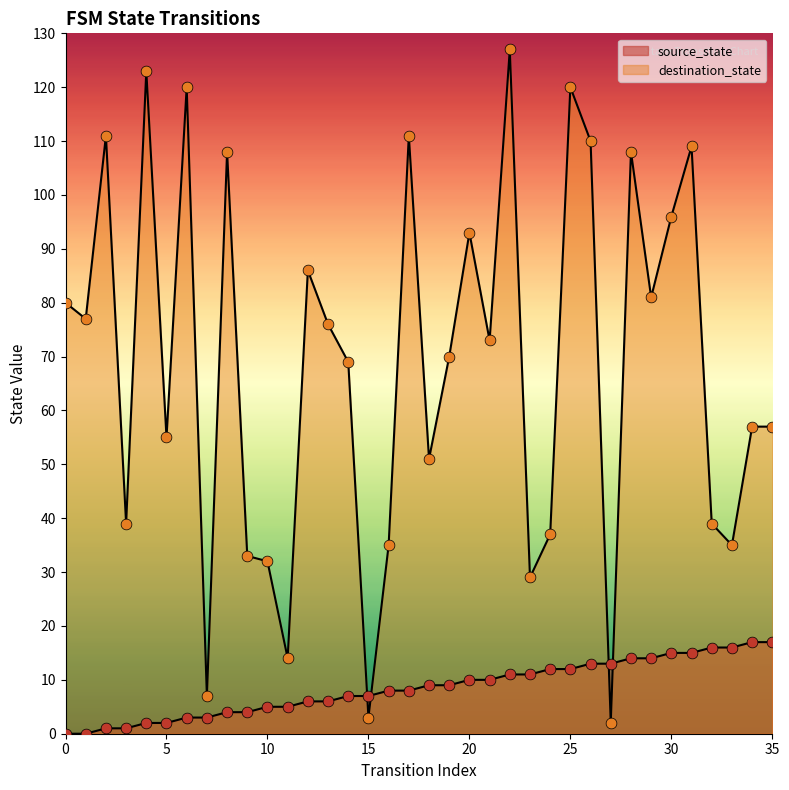

At how many categories does at least one series exceed 15?

32